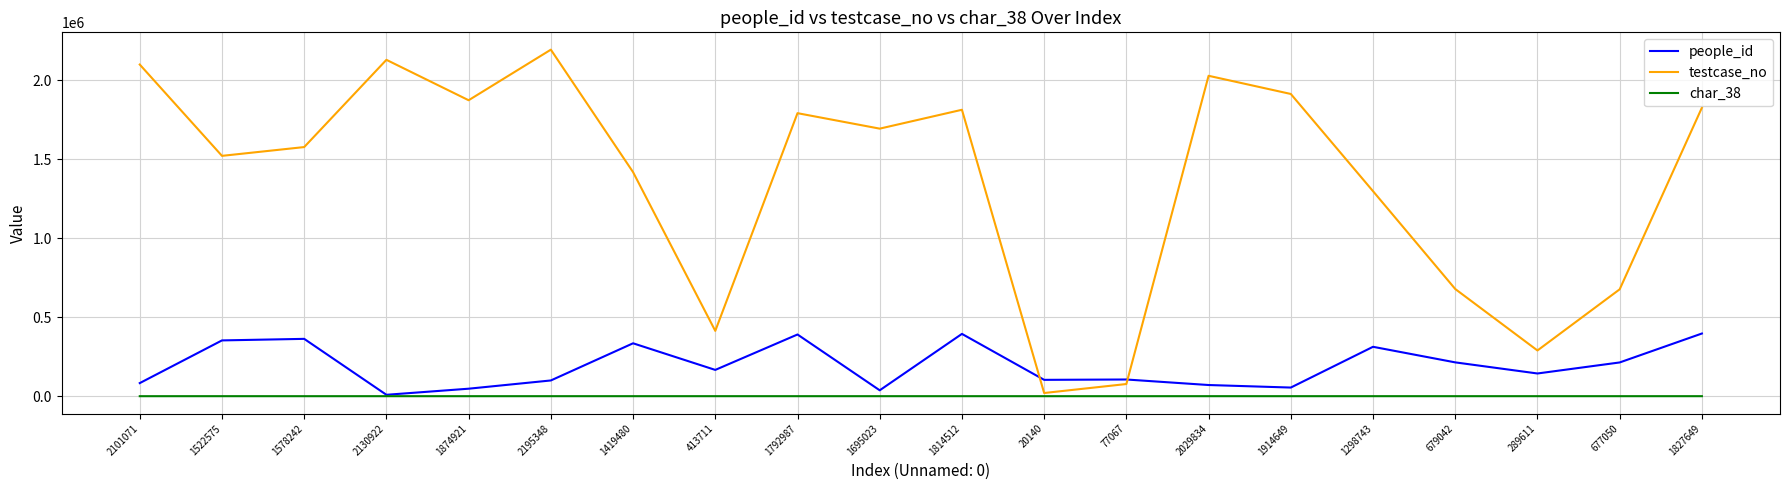

List the series in order of their peak value, lowest first.

char_38, people_id, testcase_no